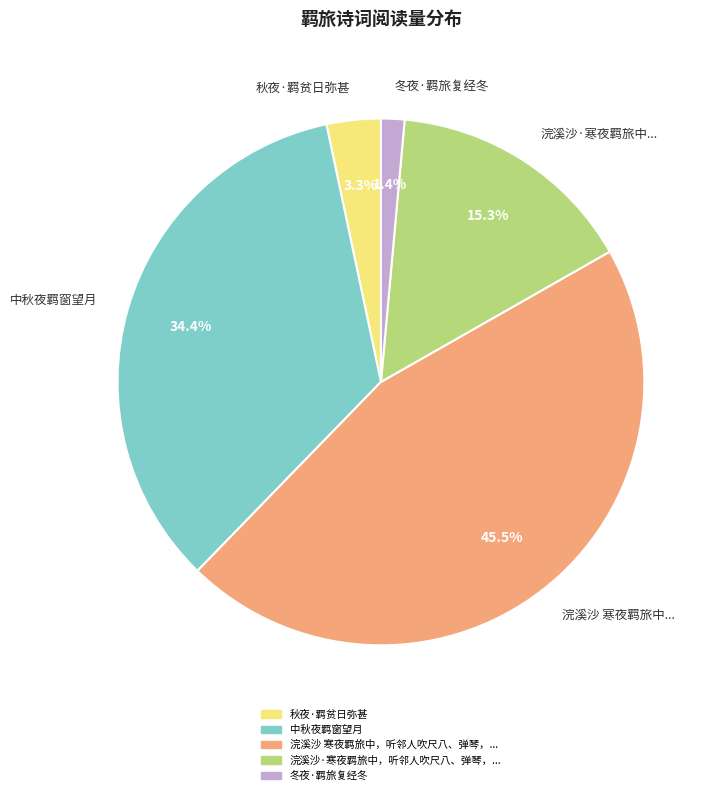

Combined, do 浣溪沙 寒夜羁旅中... and 秋夜·羁贫日弥甚 account for over 50%?

No